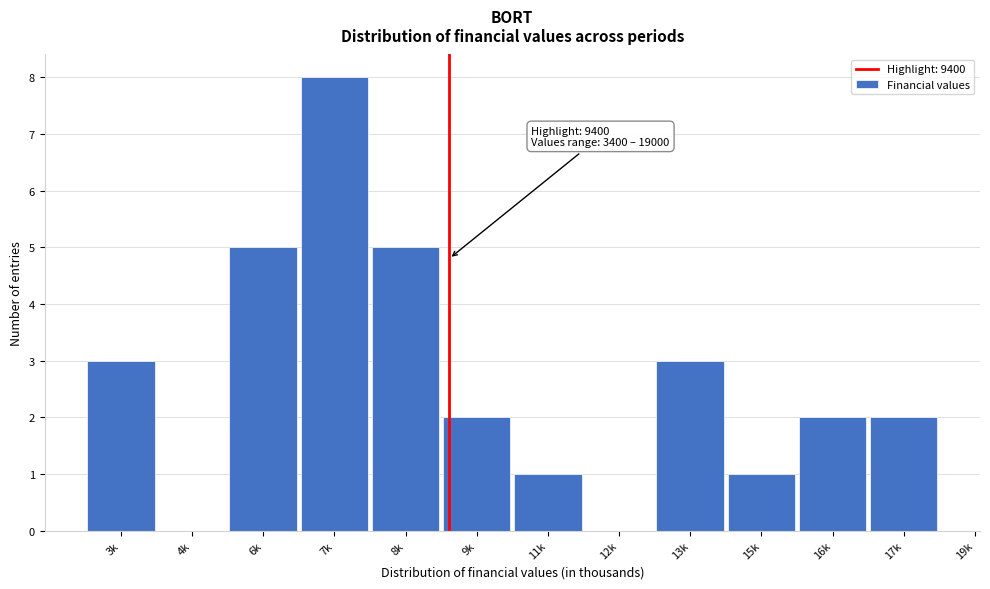

Reading right to left, list all the values displayed in this chart.

17k=2	16k=2	15k=1	13k=3	12k=0	11k=1	9k=2	8k=5	7k=8	6k=5	4k=0	3k=3